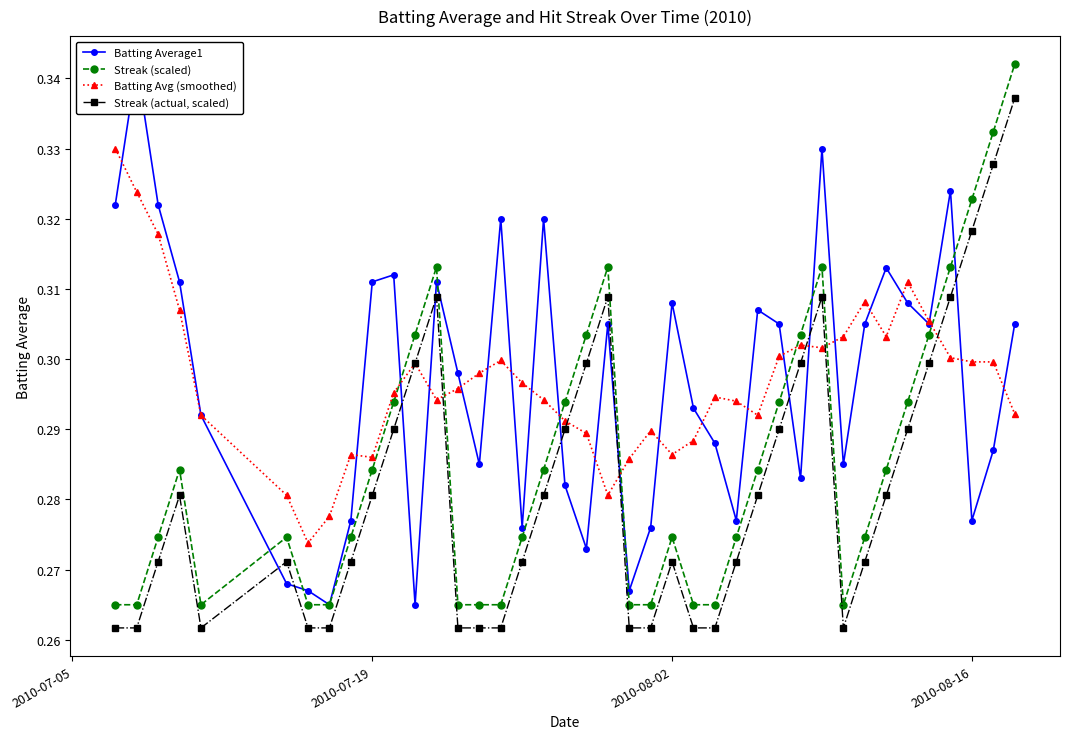

True or false: Streak (scaled) has more than 1 interior local peaks.

True